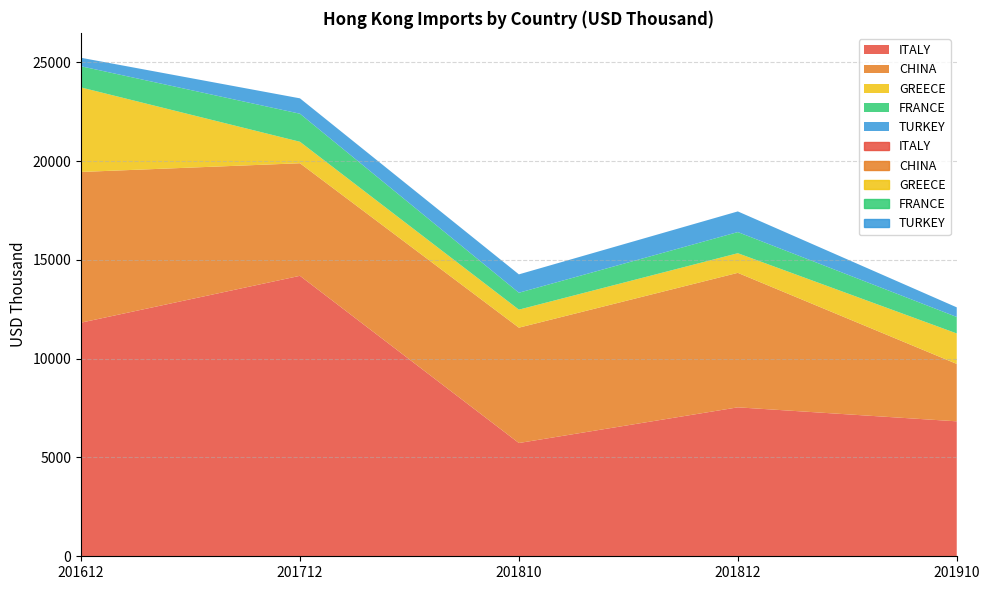

How many lines are shown in the chart?

5